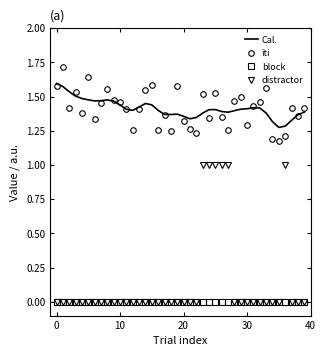

List the series in order of their peak value, lowest first.

block, distractor, Cal., iti